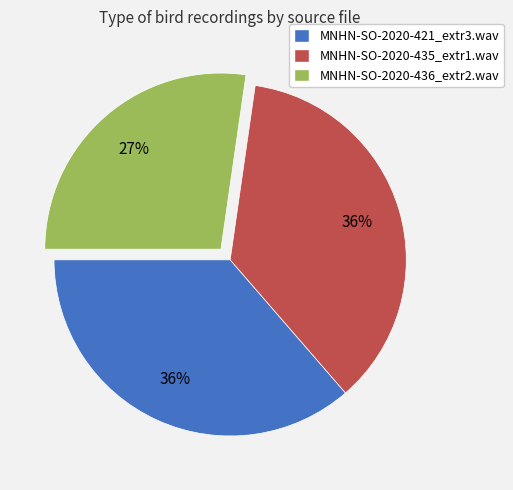

Is it true that MNHN-SO-2020-436_extr2.wav is 27% of the pie?

True